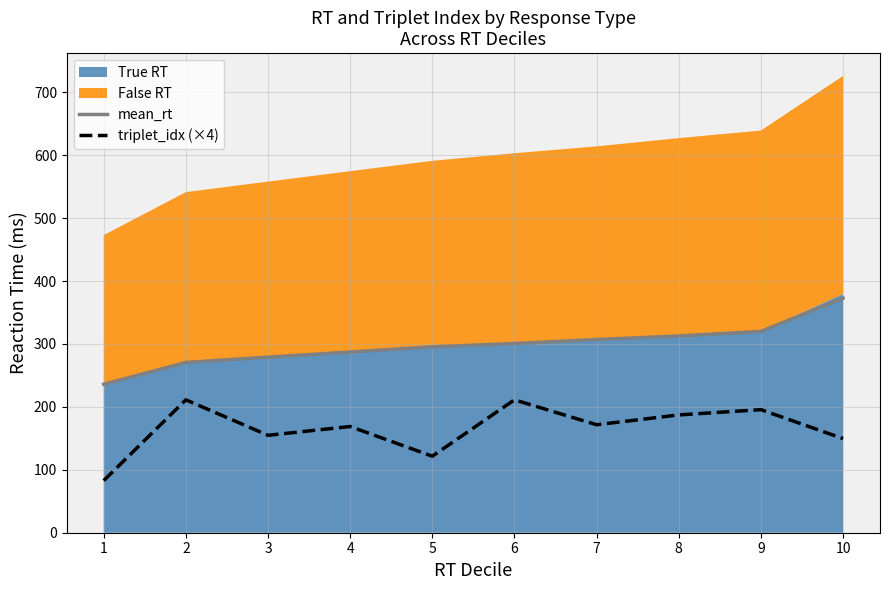

The triplet_idx (×4) series shows 125.4 at 1. True or false?

False